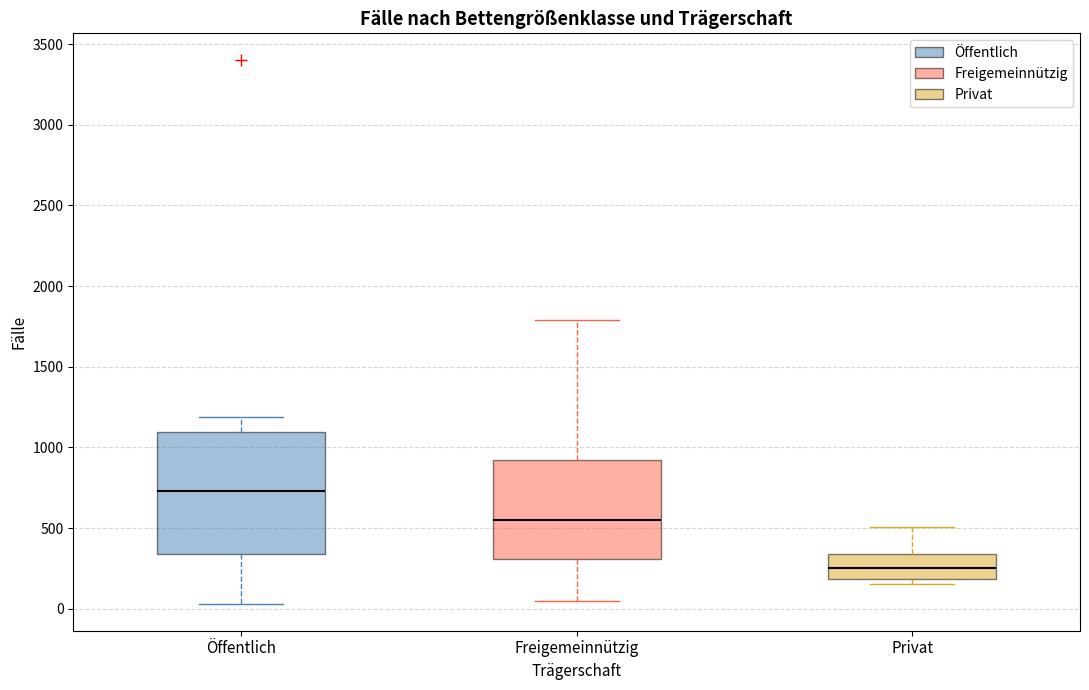

Where is the upper edge of the box for Privat on the y-axis? The values are not printed on the chart, so give them approximately, as read against the axis.

350